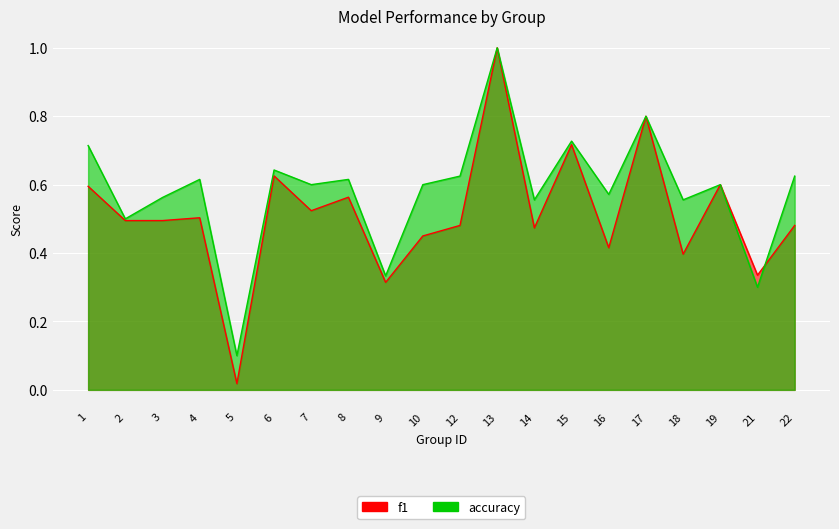

Reading left to right, list all the values displayed in this chart.

f1: 0.6	0.5	0.5	0.5	0.0	0.6	0.5	0.6	0.3	0.5	0.5	1.0	0.5	0.7	0.4	0.8	0.4	0.6	0.3	0.5
accuracy: 0.7	0.5	0.6	0.6	0.1	0.6	0.6	0.6	0.3	0.6	0.6	1.0	0.6	0.7	0.6	0.8	0.6	0.6	0.3	0.6